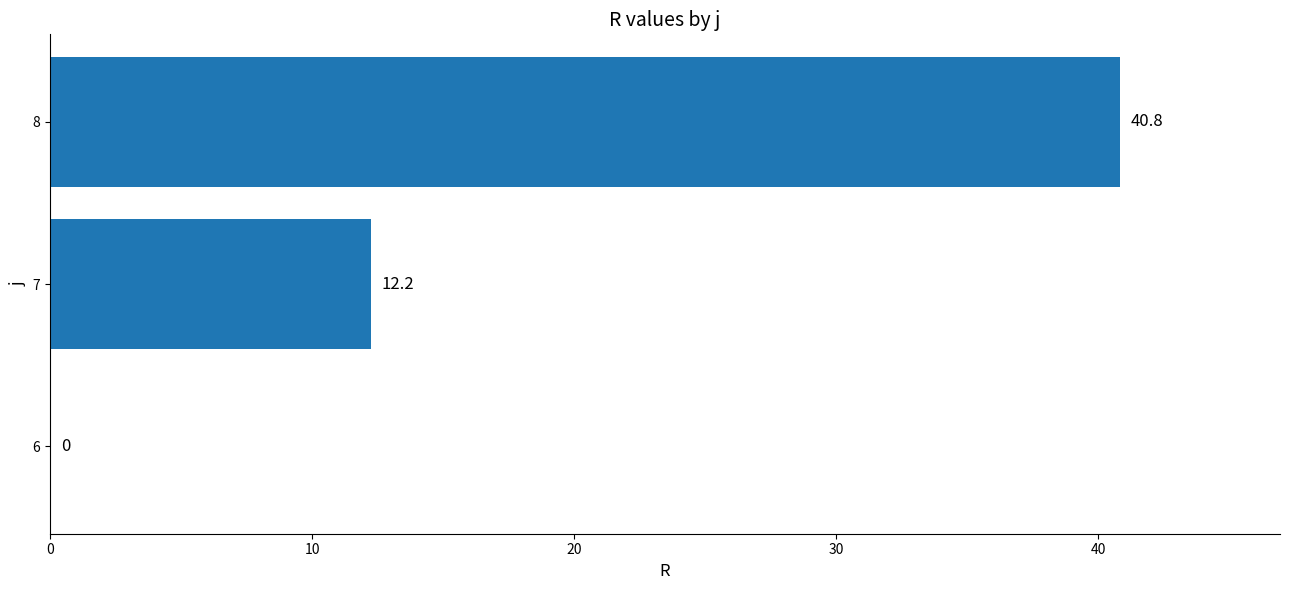

What is the change in value from 6 to 8?

+40.8